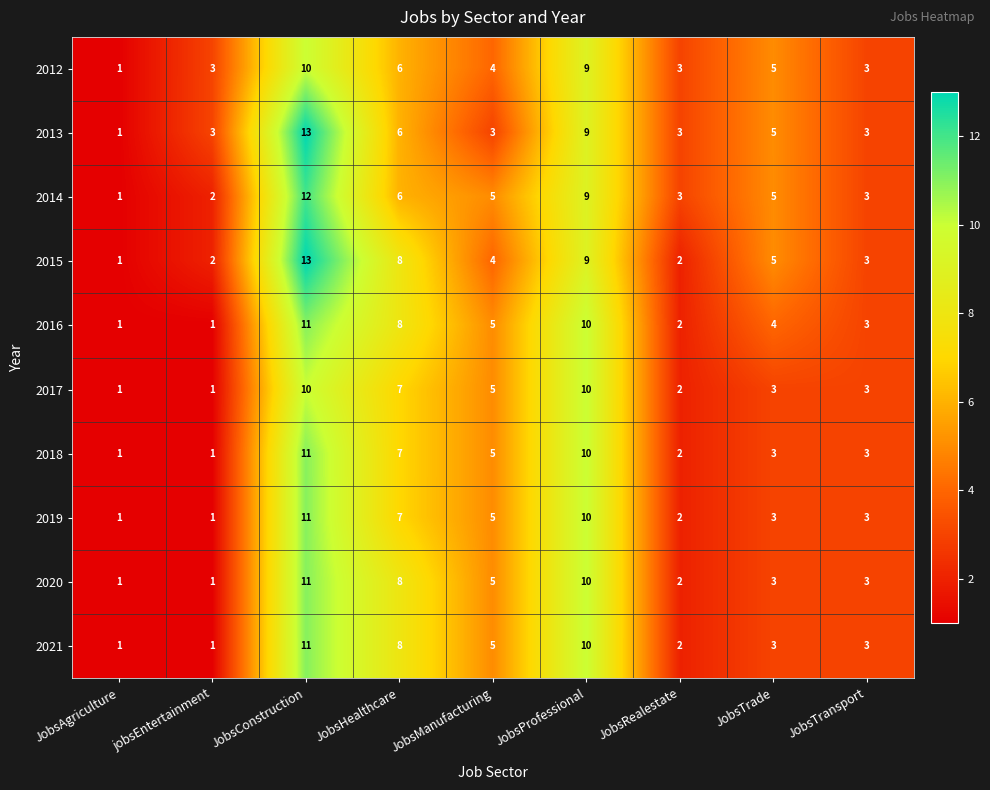

What is the sum of all 2013 values?

46